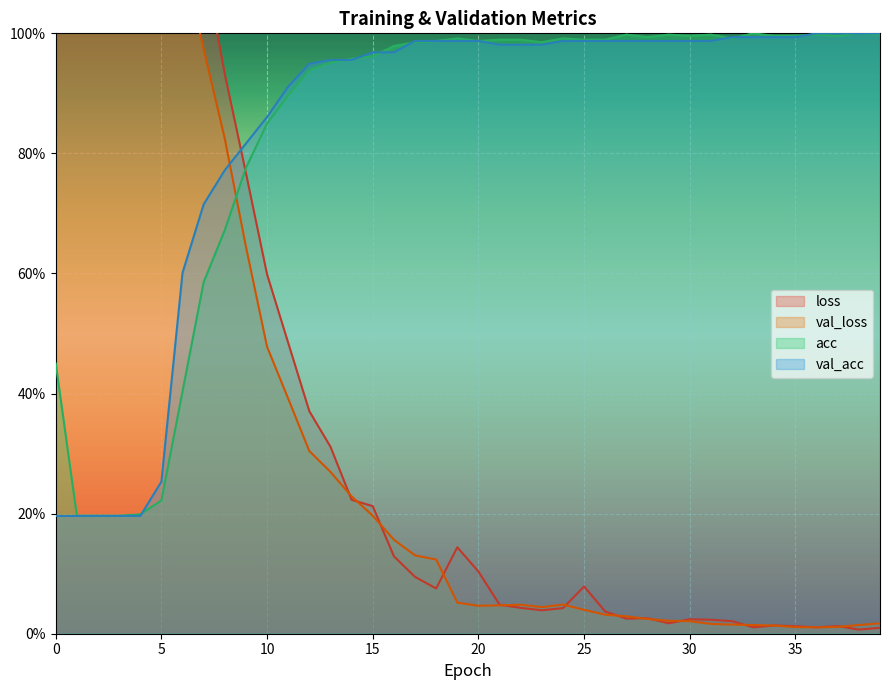

What is the difference between the highest and lowest values at 36?

1.0